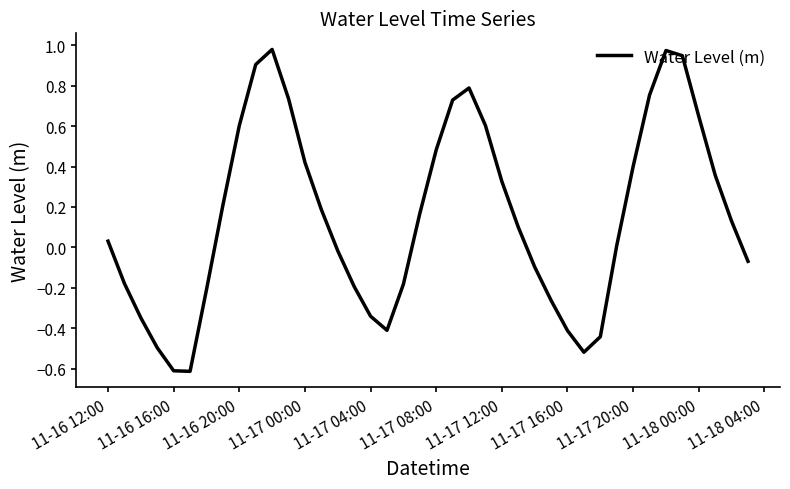

How many lines are shown in the chart?

1